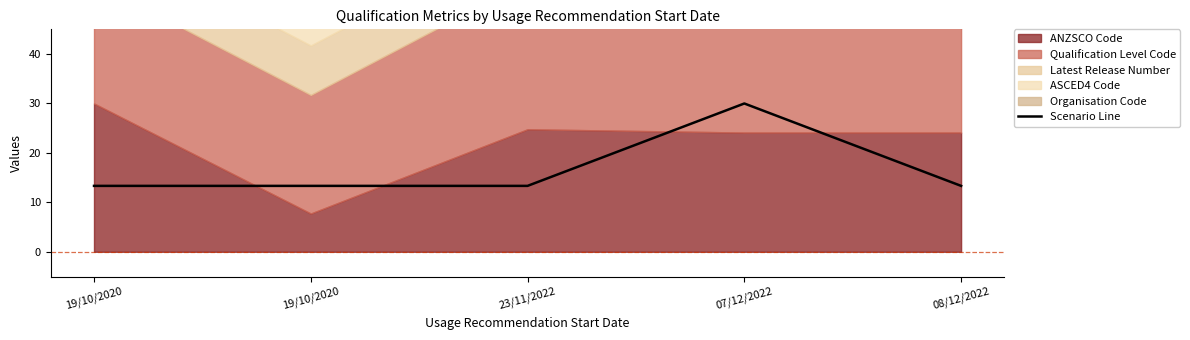

Which category has the highest value across all series?

07/12/2022